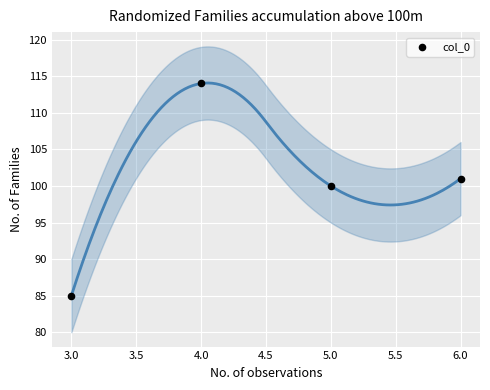

What Y value in the scatter plot is closest to 99?

100